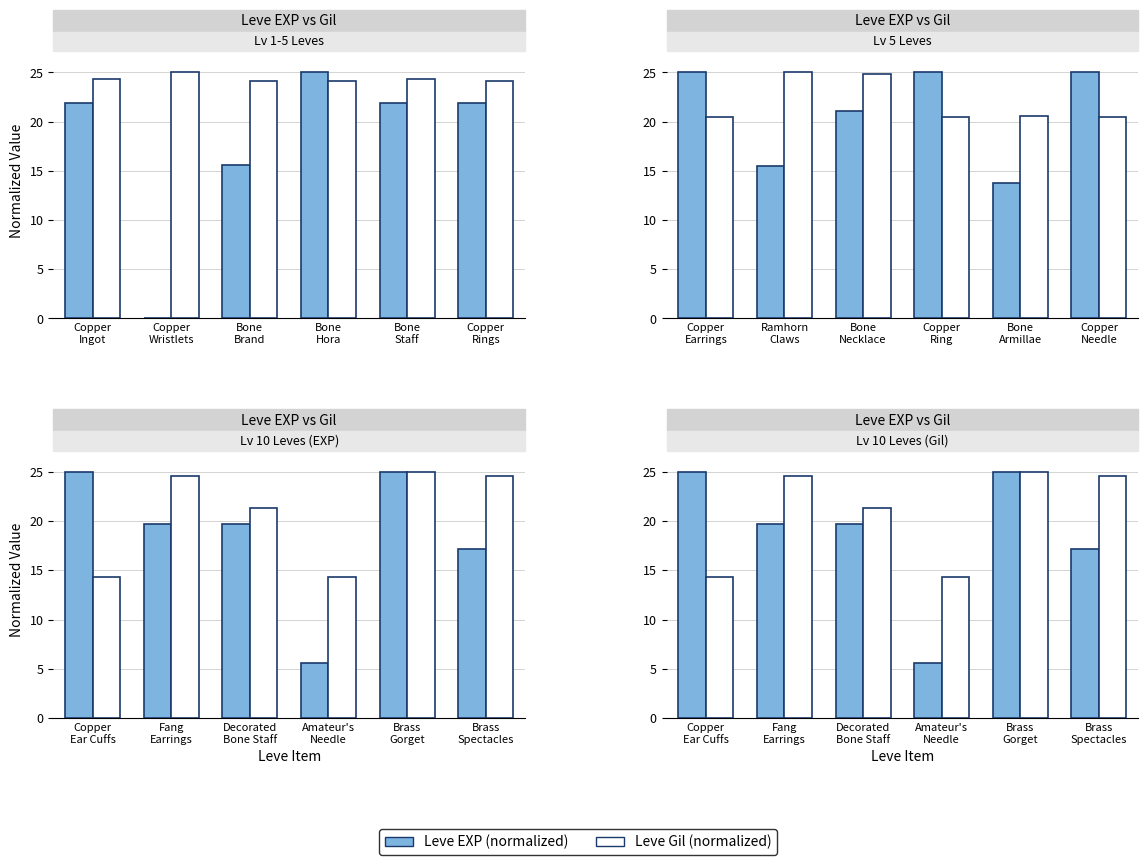

True or false: Leve EXP (normalized) has a value of 3.7 at Amateur's Needle.

False